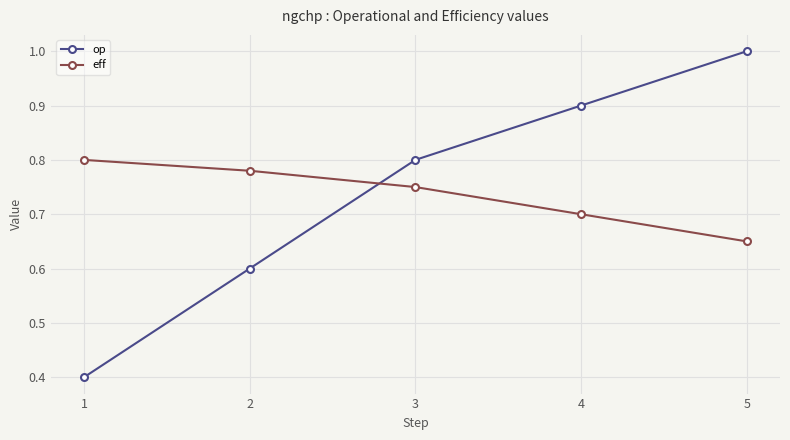

What is the difference between the eff values at 2 and 4?

0.1